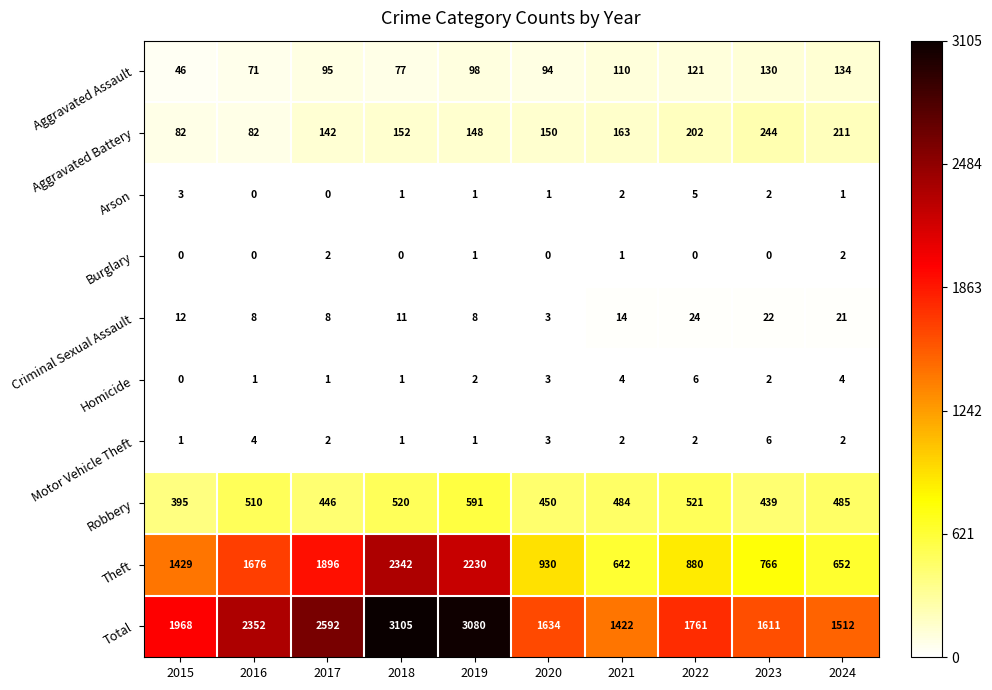

Is it true that Burglary equals 0 at 2024?

False